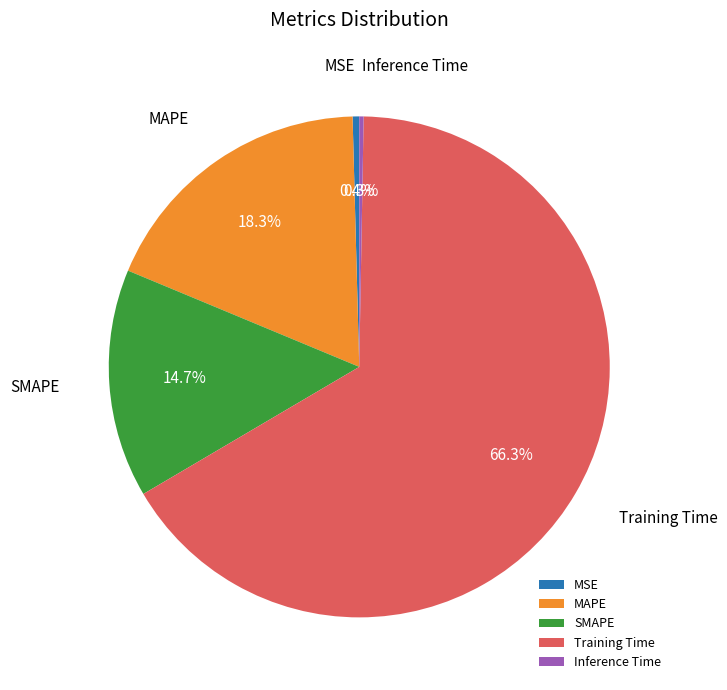

Is Inference Time the majority of the pie?

No